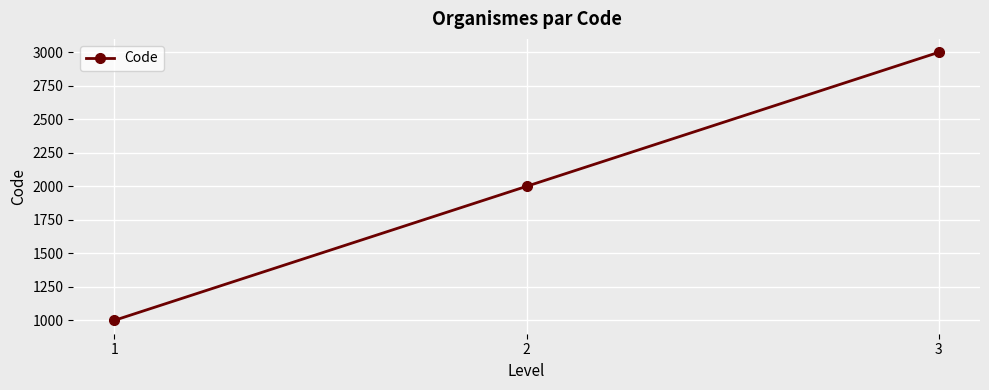

How many distinct data groups are displayed?

1